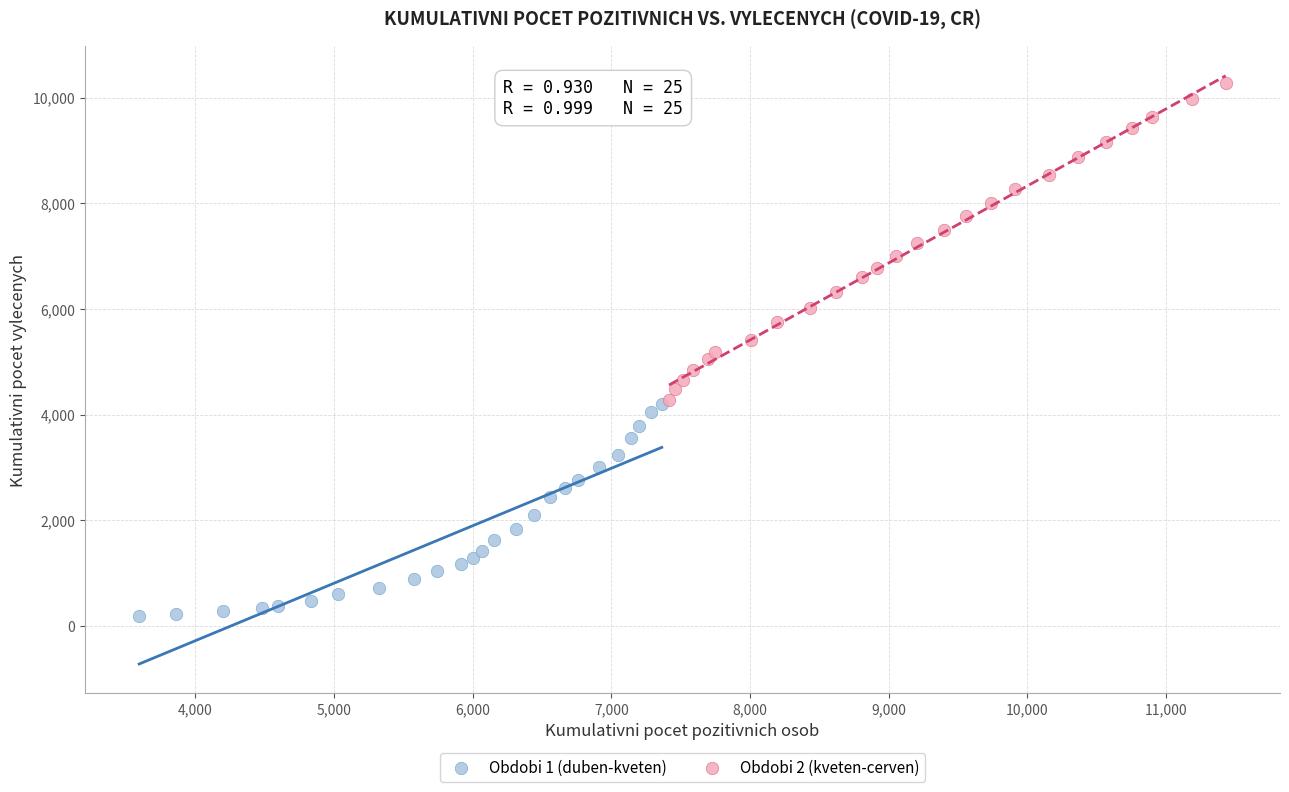

Which series has the widest spread of Y values?

Obdobi 2 (kveten-cerven)